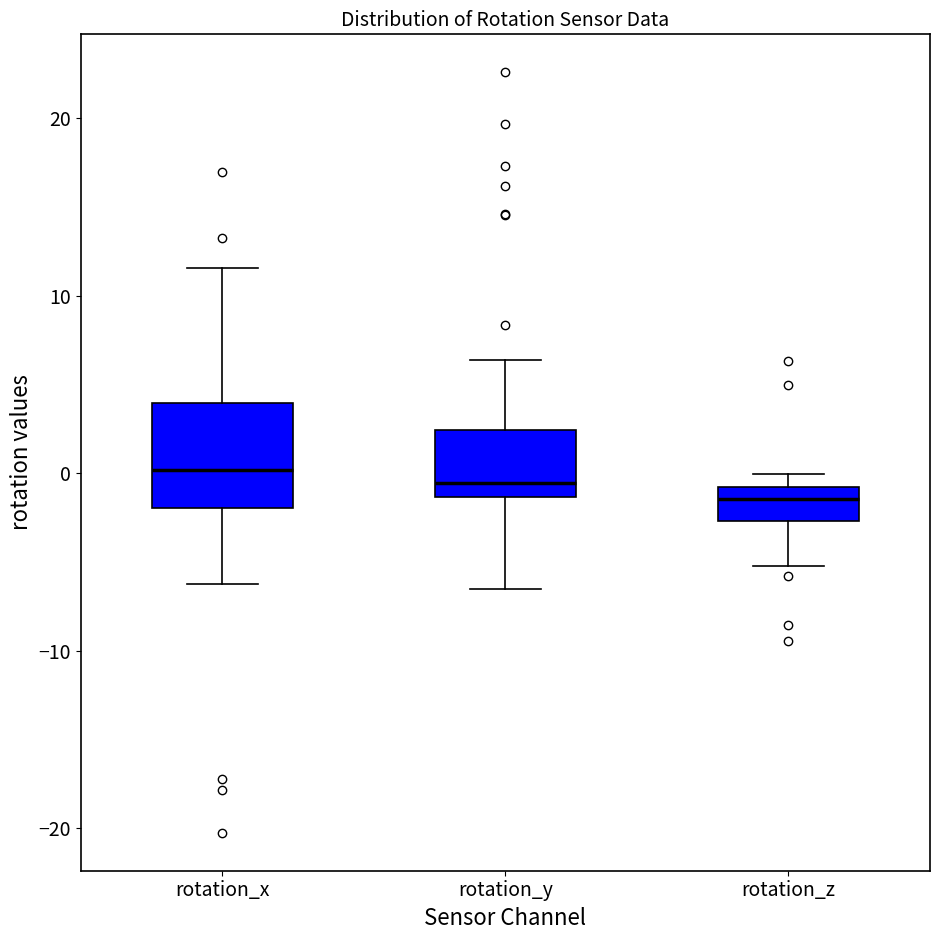

Comparing the boxes themselves (not the whiskers), which one is the tallest?

rotation_x